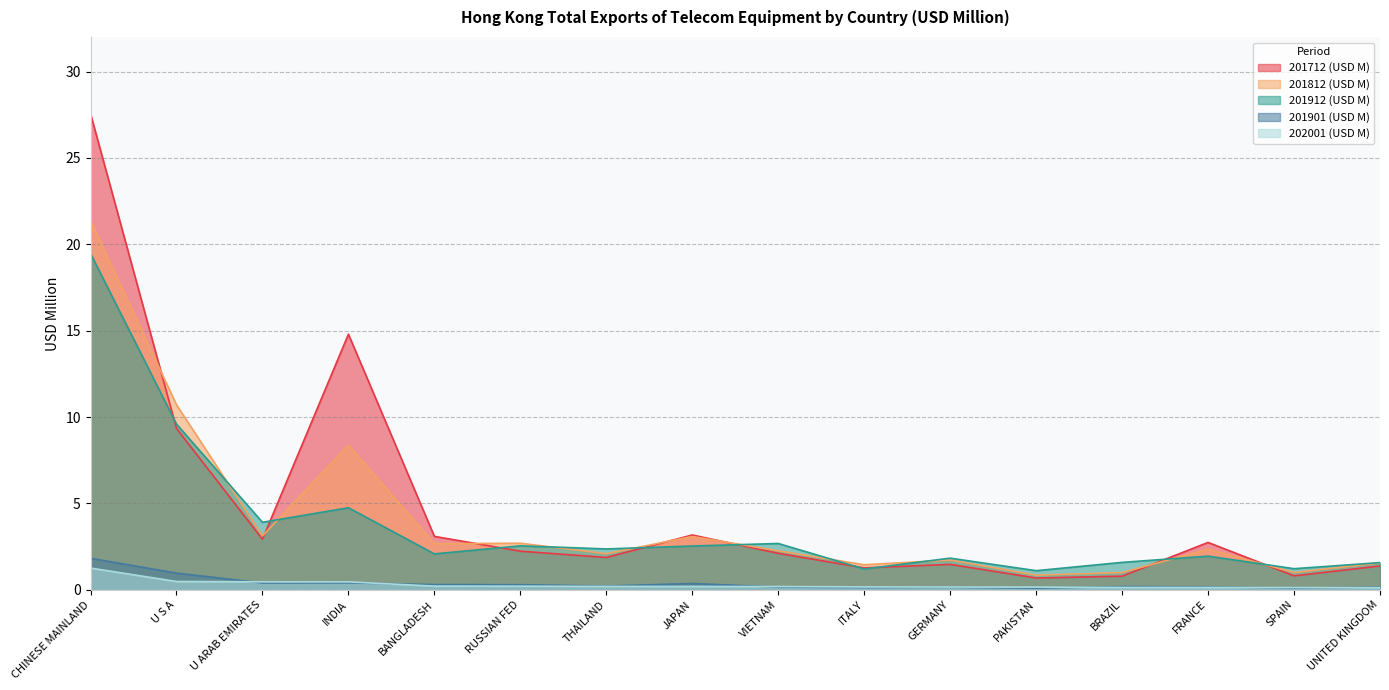

The 201712 (USD M) series shows 0.8 at BRAZIL. True or false?

True